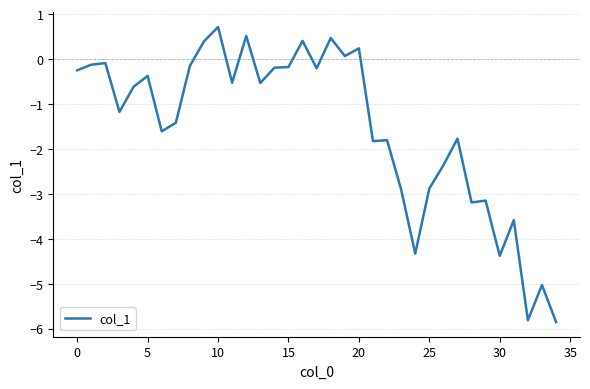

What is the maximum value shown in the chart?

0.7